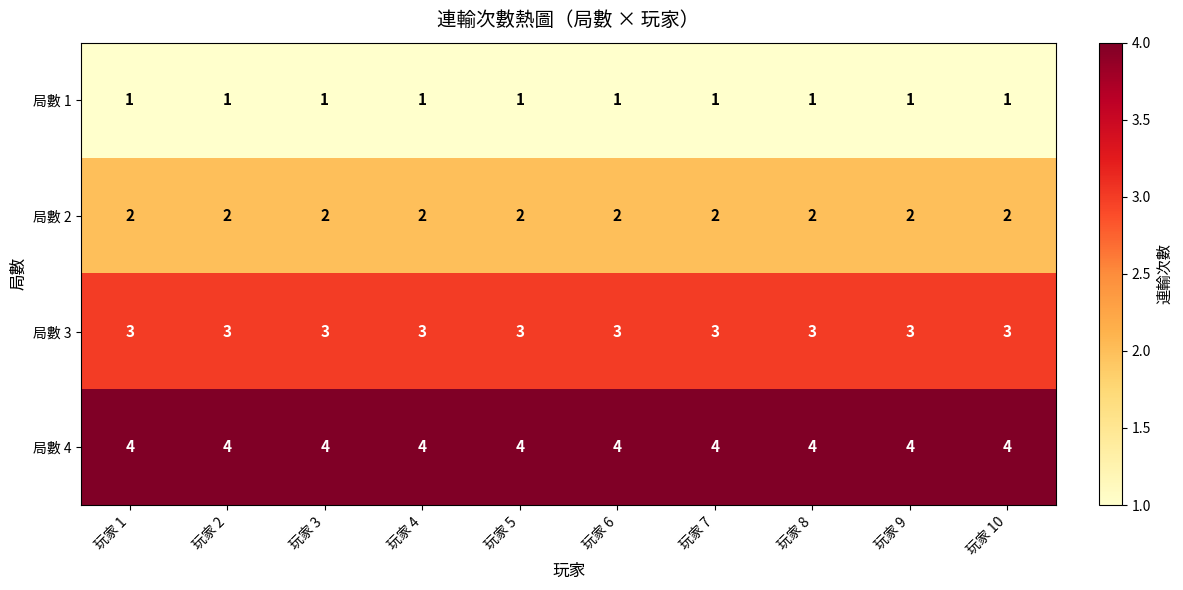

Rank the series by their maximum value, from lowest to highest.

局數 1, 局數 2, 局數 3, 局數 4